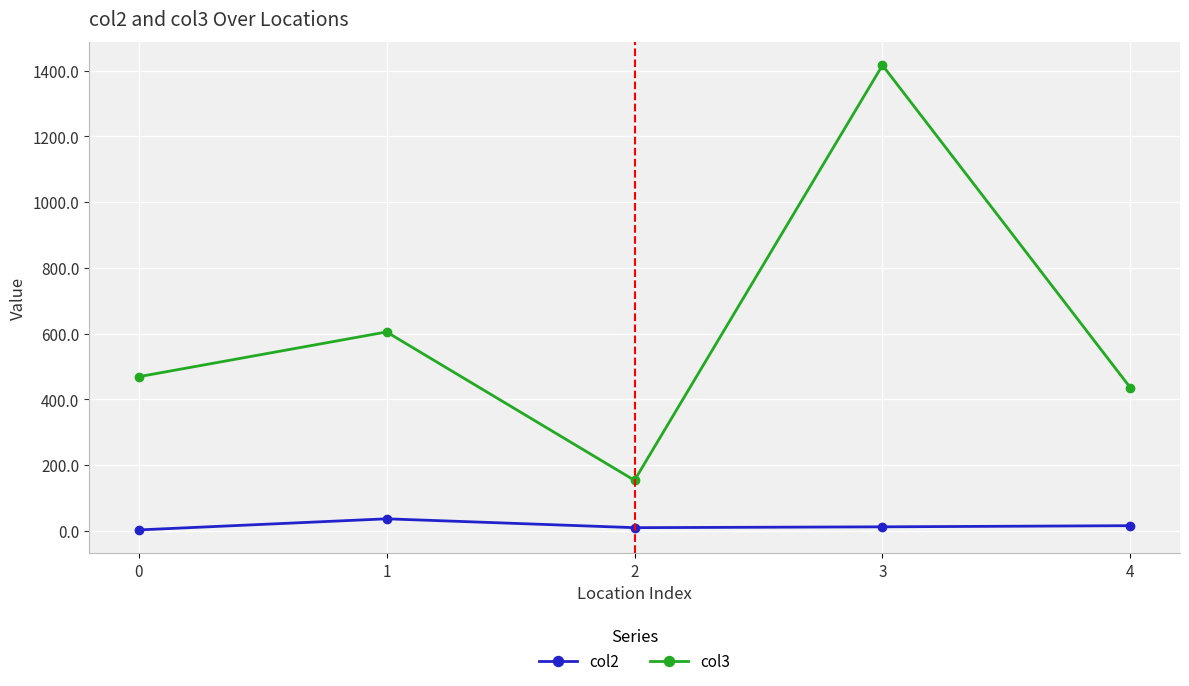

Rank the series by their average value, from highest to lowest.

col3, col2